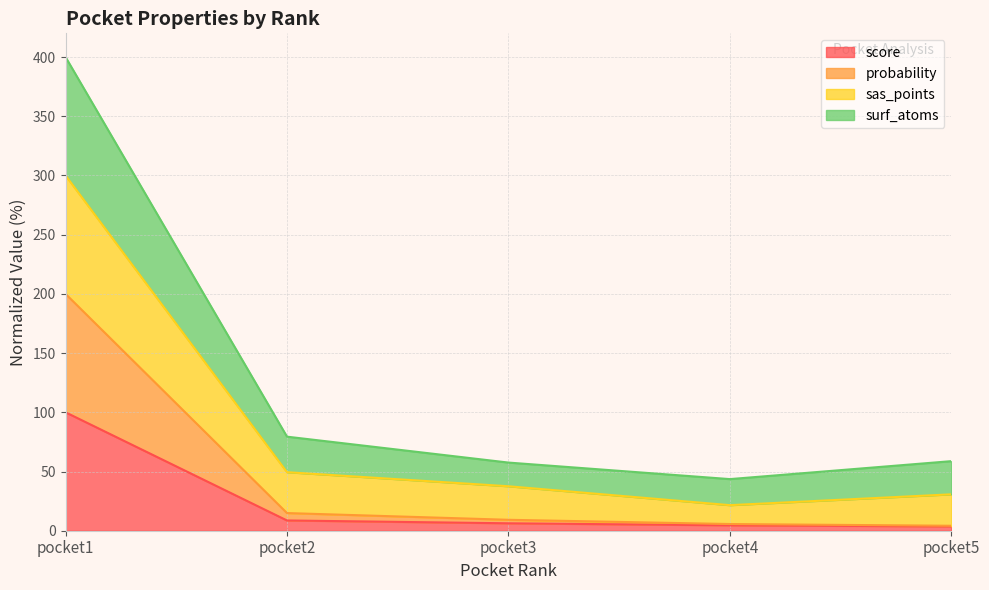

Is it true that probability equals 200.0 at pocket1?

True